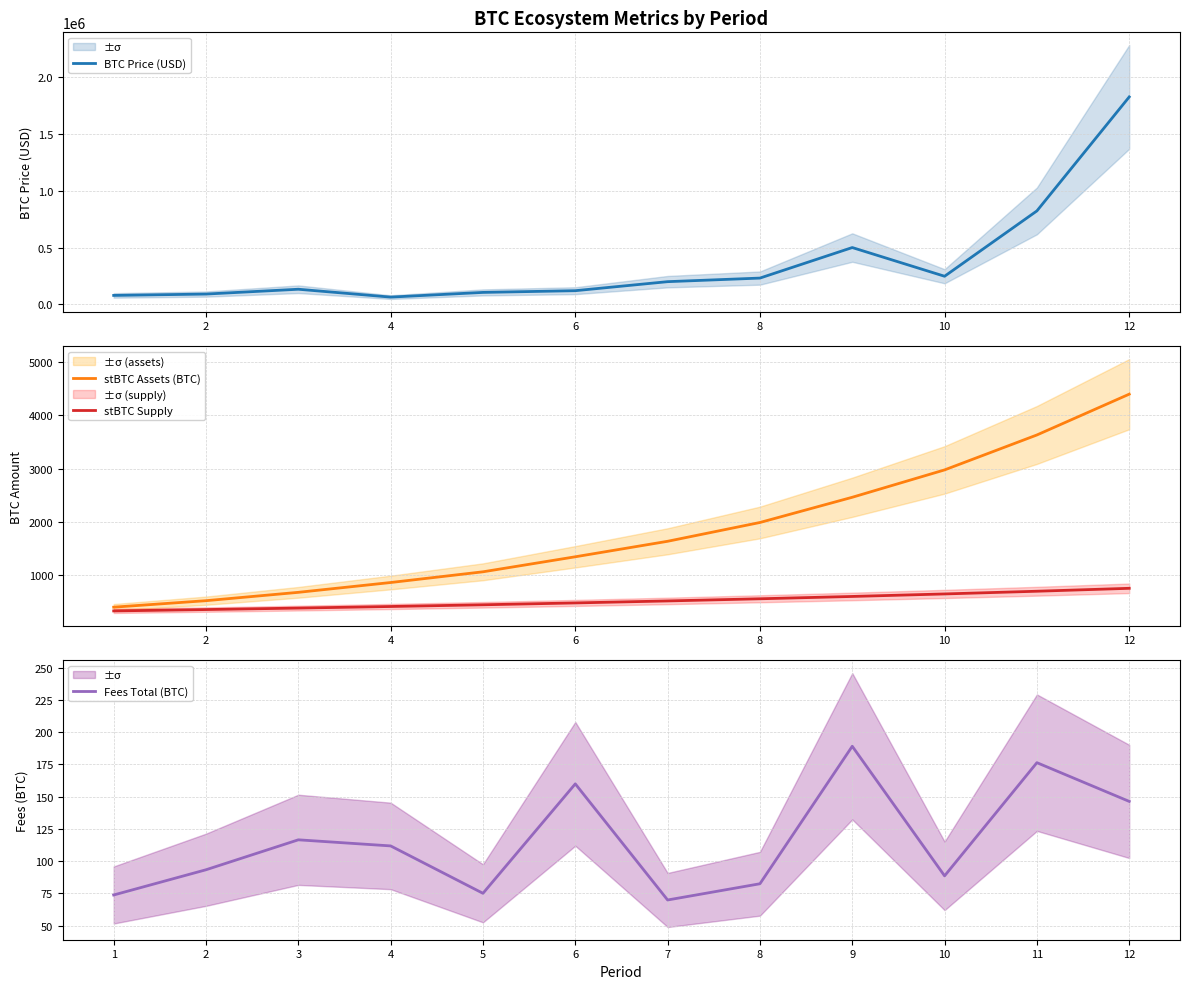

The value of BTC Price (USD) at 12 is 334493.4. True or false?

False